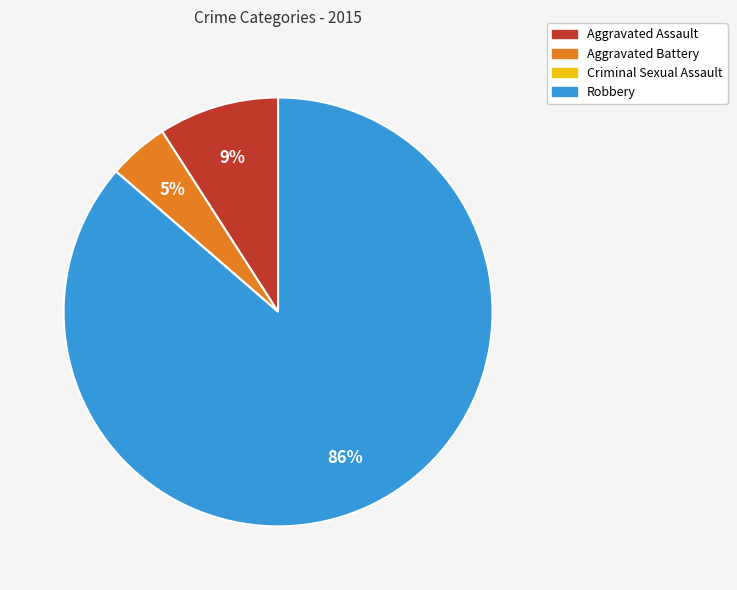

What percentage is the Robbery slice, to the nearest percent?

86%